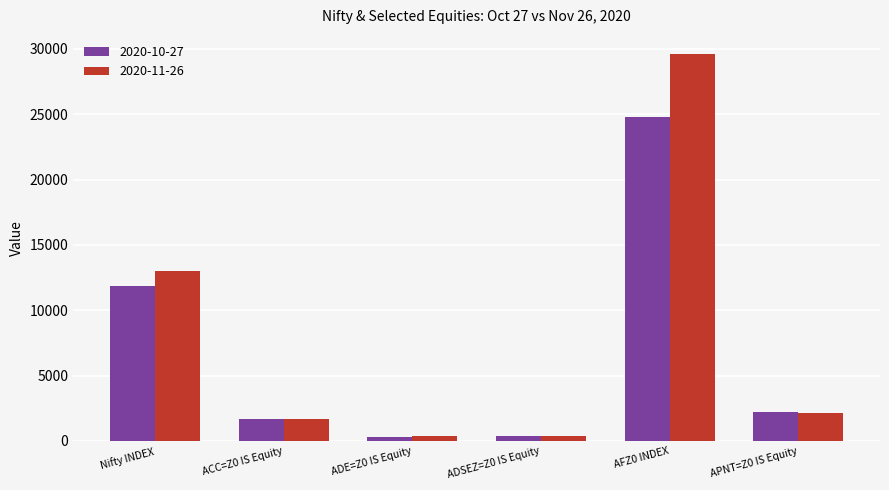

What is the average value of the 2020-11-26 series?

7876.1